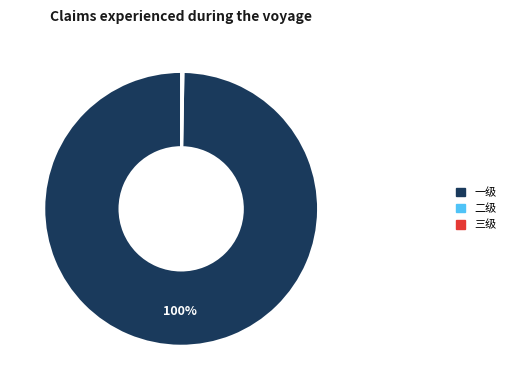

True or false: 一级 accounts for 100% of the total.

True